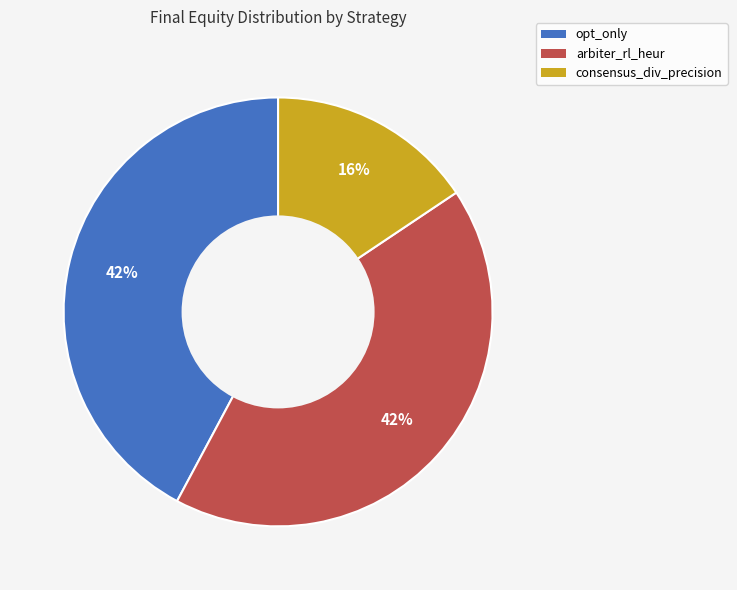

True or false: opt_only accounts for 28% of the total.

False